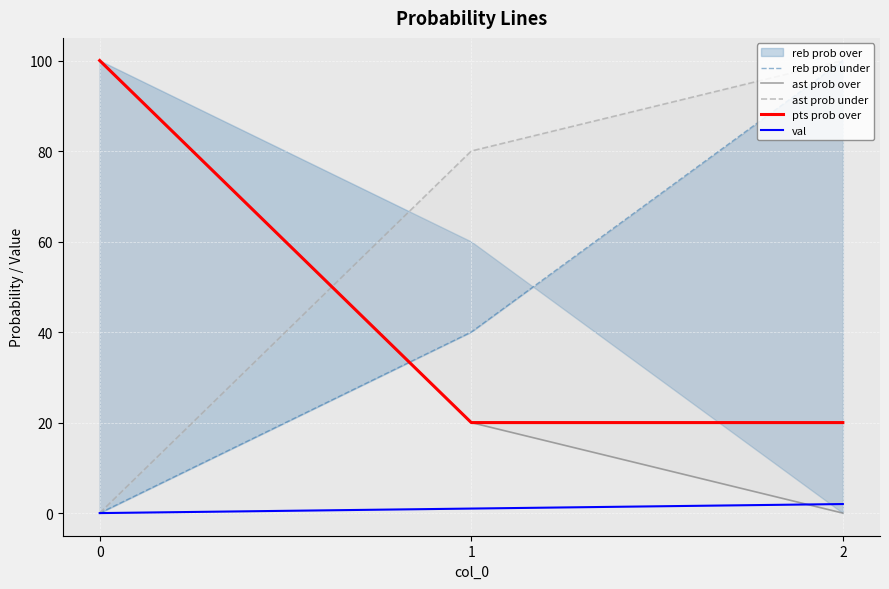

Reading left to right, list all the values displayed in this chart.

reb prob under: 0=0	1=40	2=100
ast prob over: 0=100	1=20	2=0
ast prob under: 0=0	1=80	2=100
pts prob over: 0=100	1=20	2=20
val: 0=0	1=1	2=2